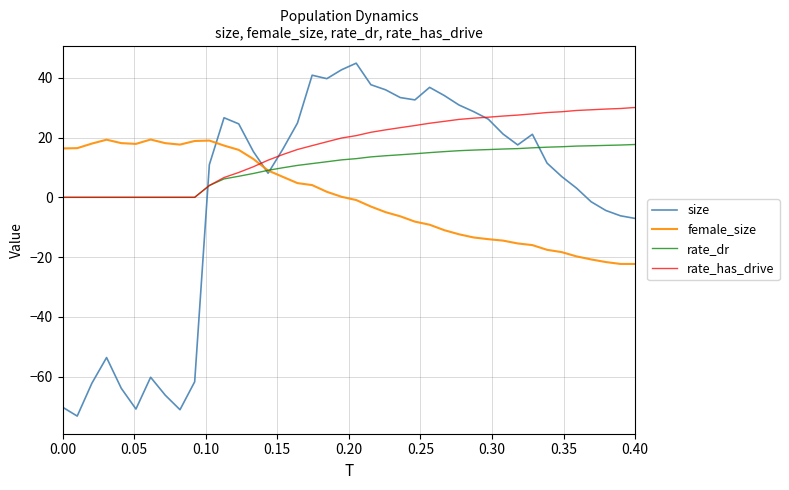

What is the lowest value of the size series?

-73.2